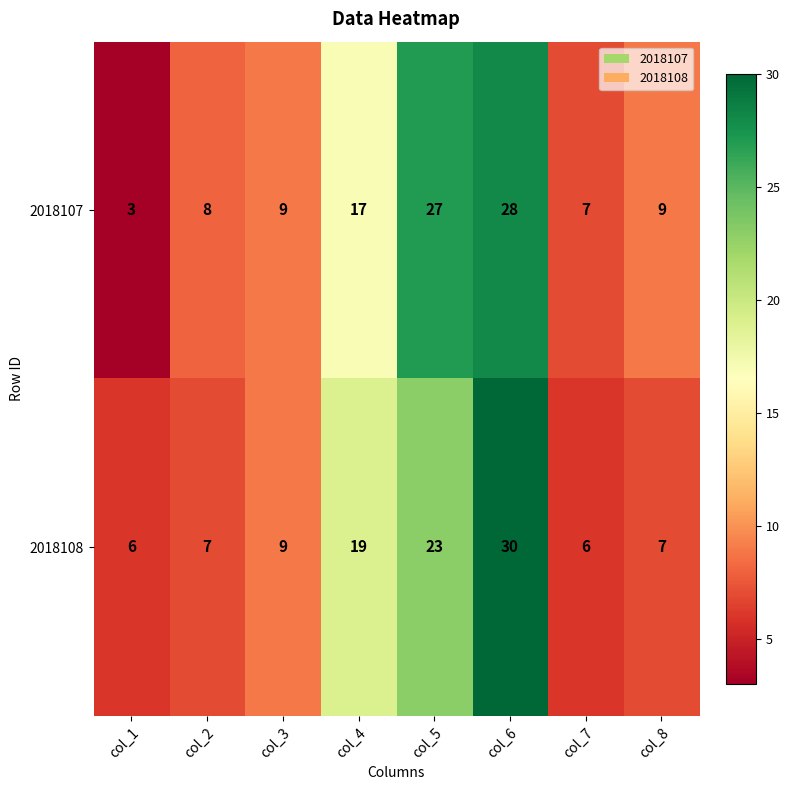

The 2018107 series shows 2 at col_1. True or false?

False